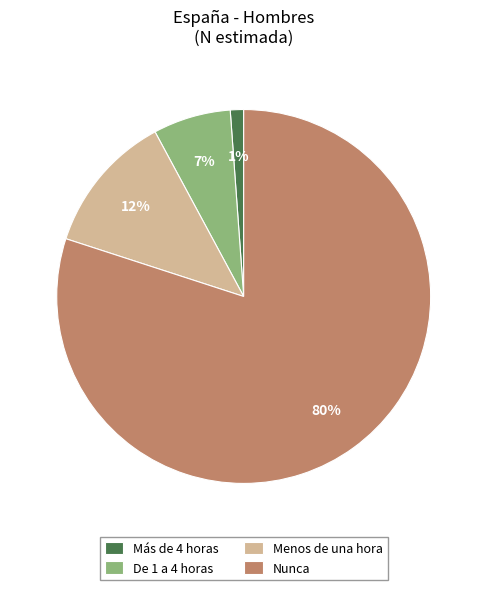

What is the majority slice?

Nunca